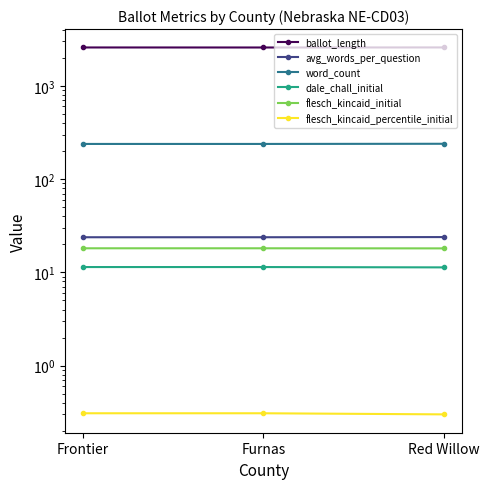

What is the total value across all series at Furnas?

2863.6